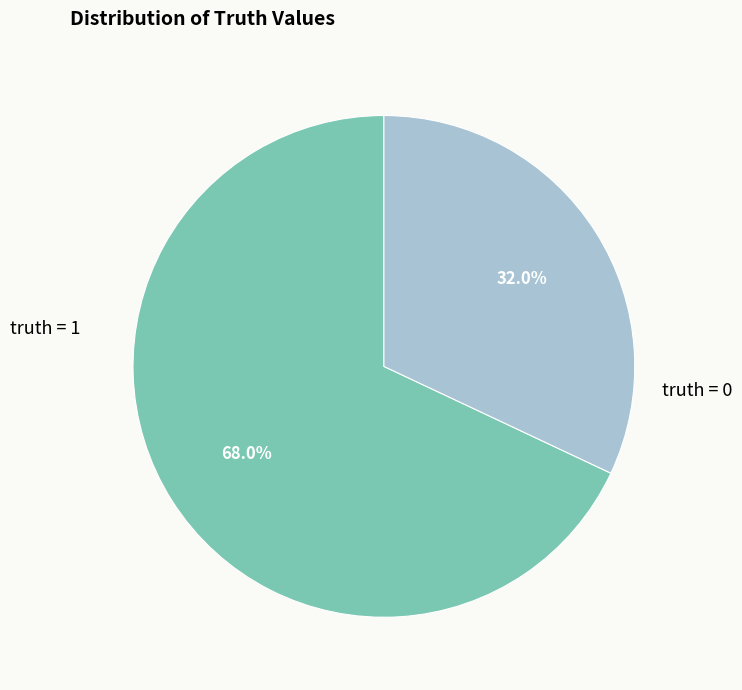

Does any single category account for the majority?

Yes